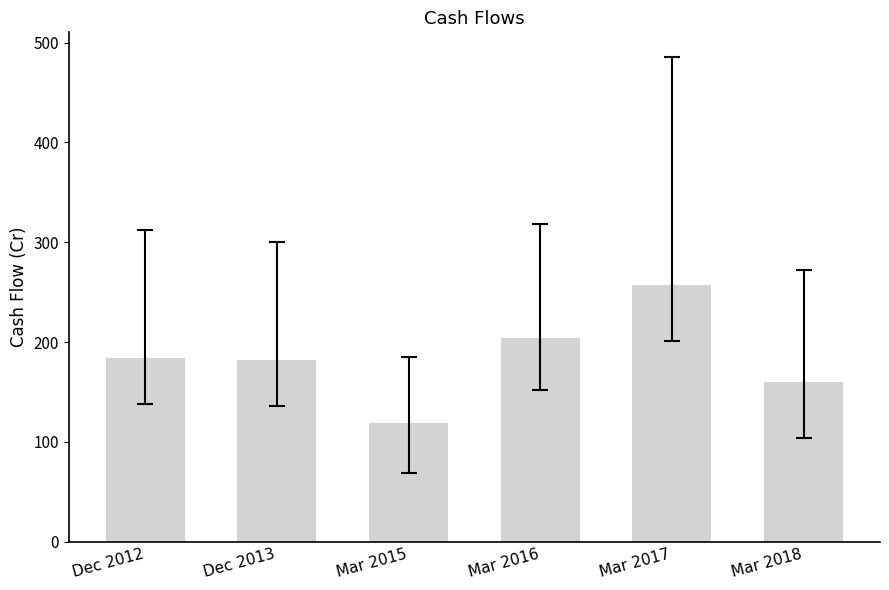

What position from the left is Dec 2012?

1